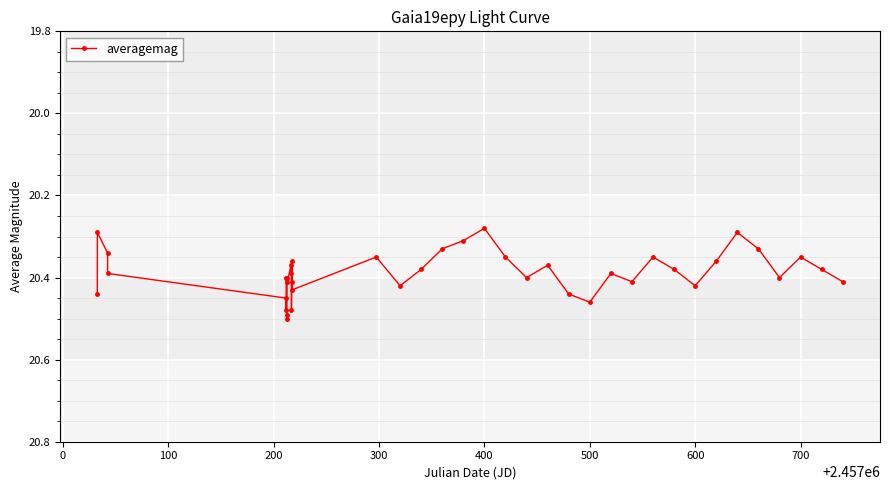

What is the difference between the second highest and minimum values?

0.2